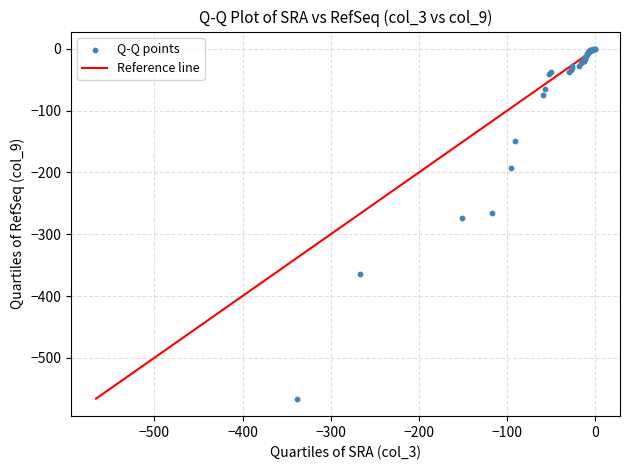

What Y value in the scatter plot is closest to -283?

-272.9